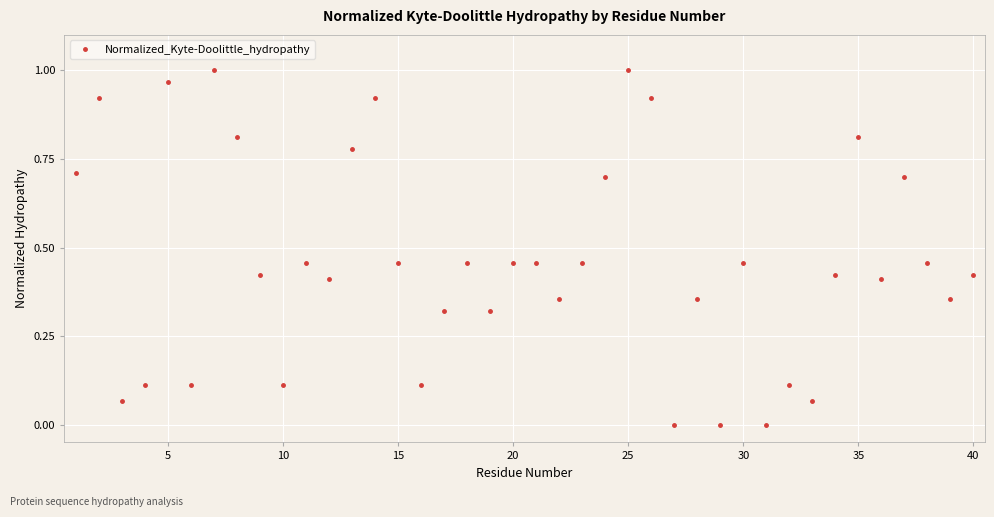

How many interior local valleys (lower than both neighbors) does the data have?

13